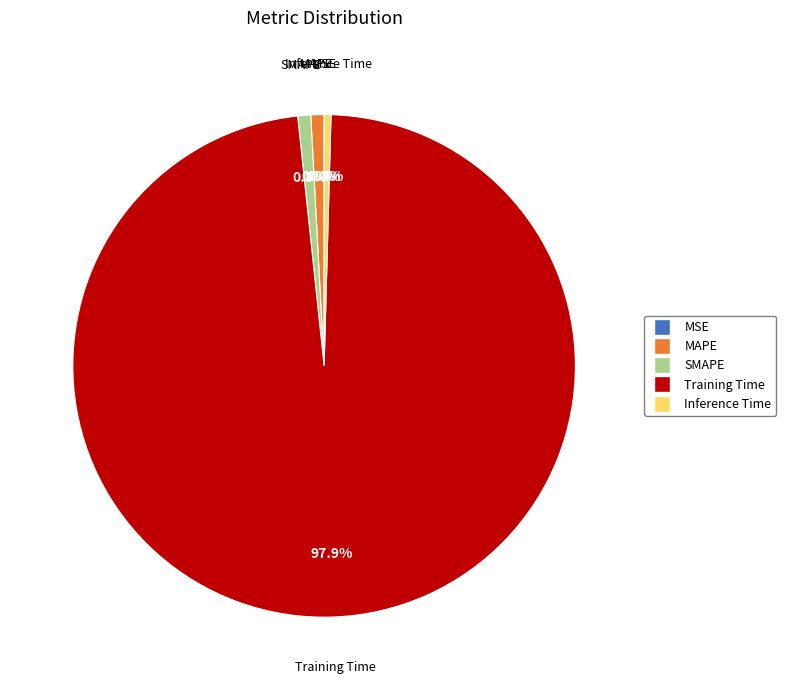

Combined, do Training Time and MAPE account for over 50%?

Yes